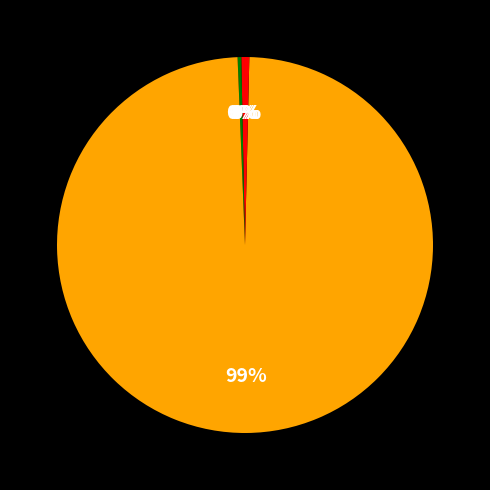

What is the largest slice in the pie chart?

Training Time